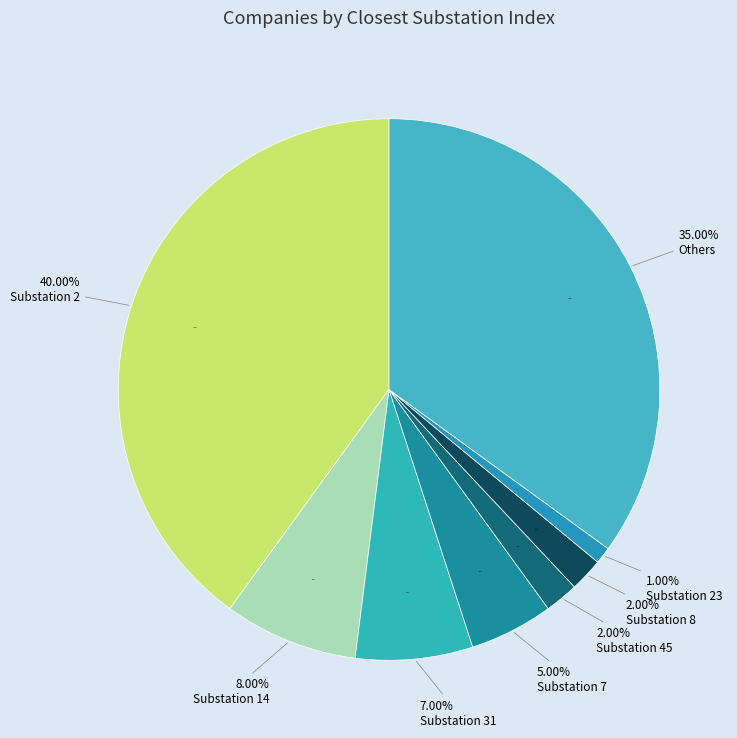

What is the change in value from 2 to 14?

-32